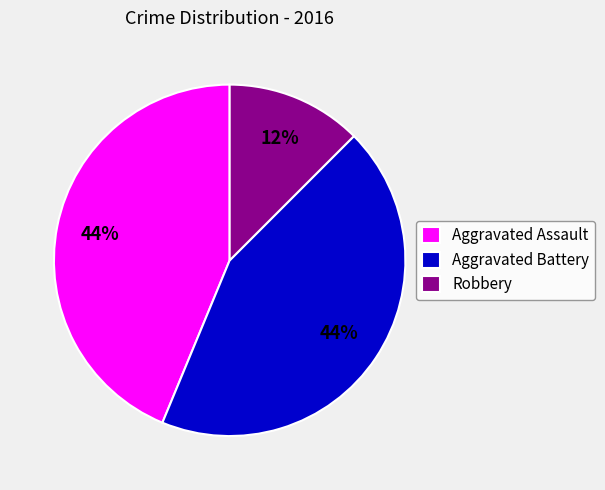

Which category has the smallest portion of the pie?

Robbery